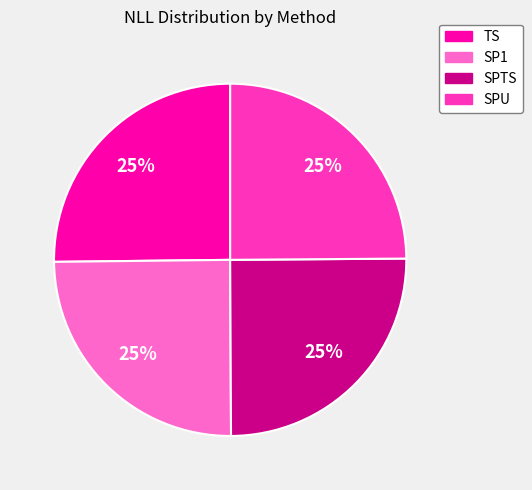

To the nearest percent, what percentage of the pie is SPU?

25%